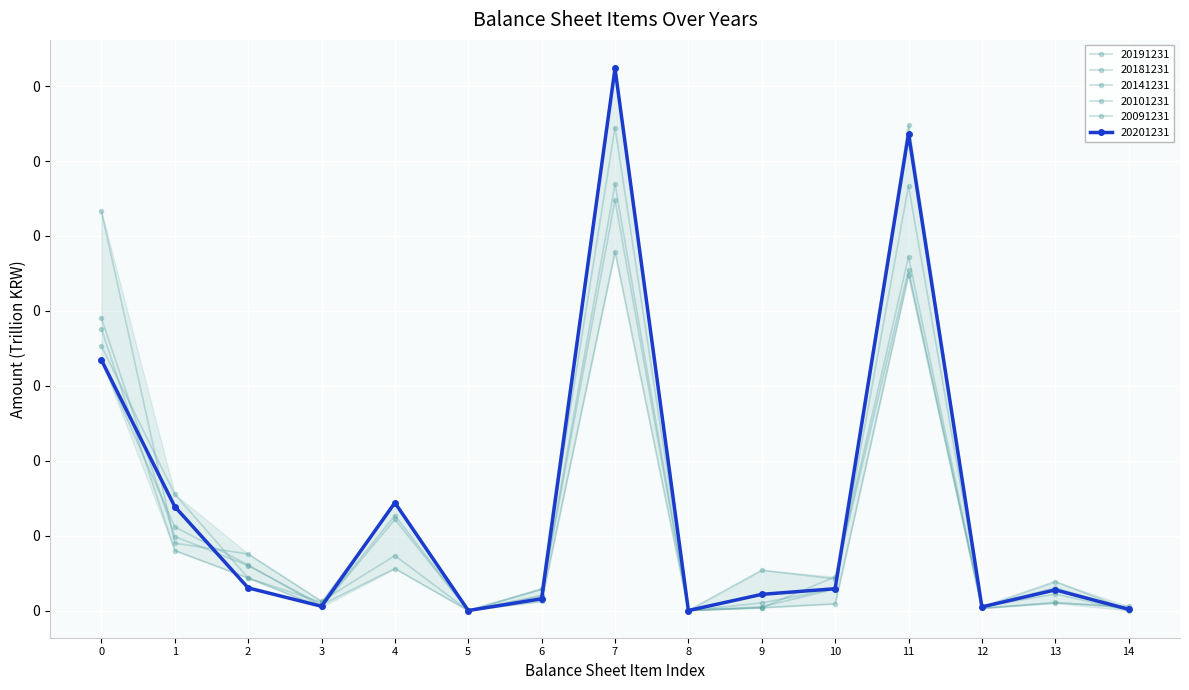

Reading right to left, extract all data points from this chart.

20201231: 0.0	0.0	0.0	0.1	0.0	0.0	0.0	0.1	0.0	0.0	0.0	0.0	0.0	0.0	0.0
20191231: 0.0	0.0	0.0	0.1	0.0	0.0	0.0	0.1	0.0	0.0	0.0	0.0	0.0	0.0	0.0
20181231: 0.0	0.0	0.0	0.1	0.0	0.0	0.0	0.1	0.0	0.0	0.0	0.0	0.0	0.0	0.0
20141231: 0.0	0.0	0.0	0.0	0.0	0.0	0.0	0.1	0.0	0.0	0.0	0.0	0.0	0.0	0.0
20101231: 0.0	0.0	0.0	0.0	0.0	0.0	0.0	0.1	0.0	0.0	0.0	0.0	0.0	0.0	0.1
20091231: 0.0	0.0	0.0	0.0	0.0	0.0	0.0	0.0	0.0	0.0	0.0	0.0	0.0	0.0	0.0